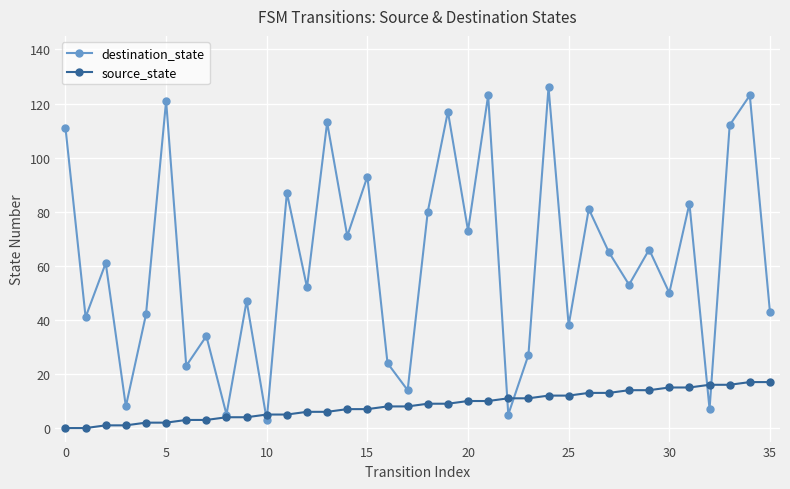

Which series has the widest spread of values?

destination_state